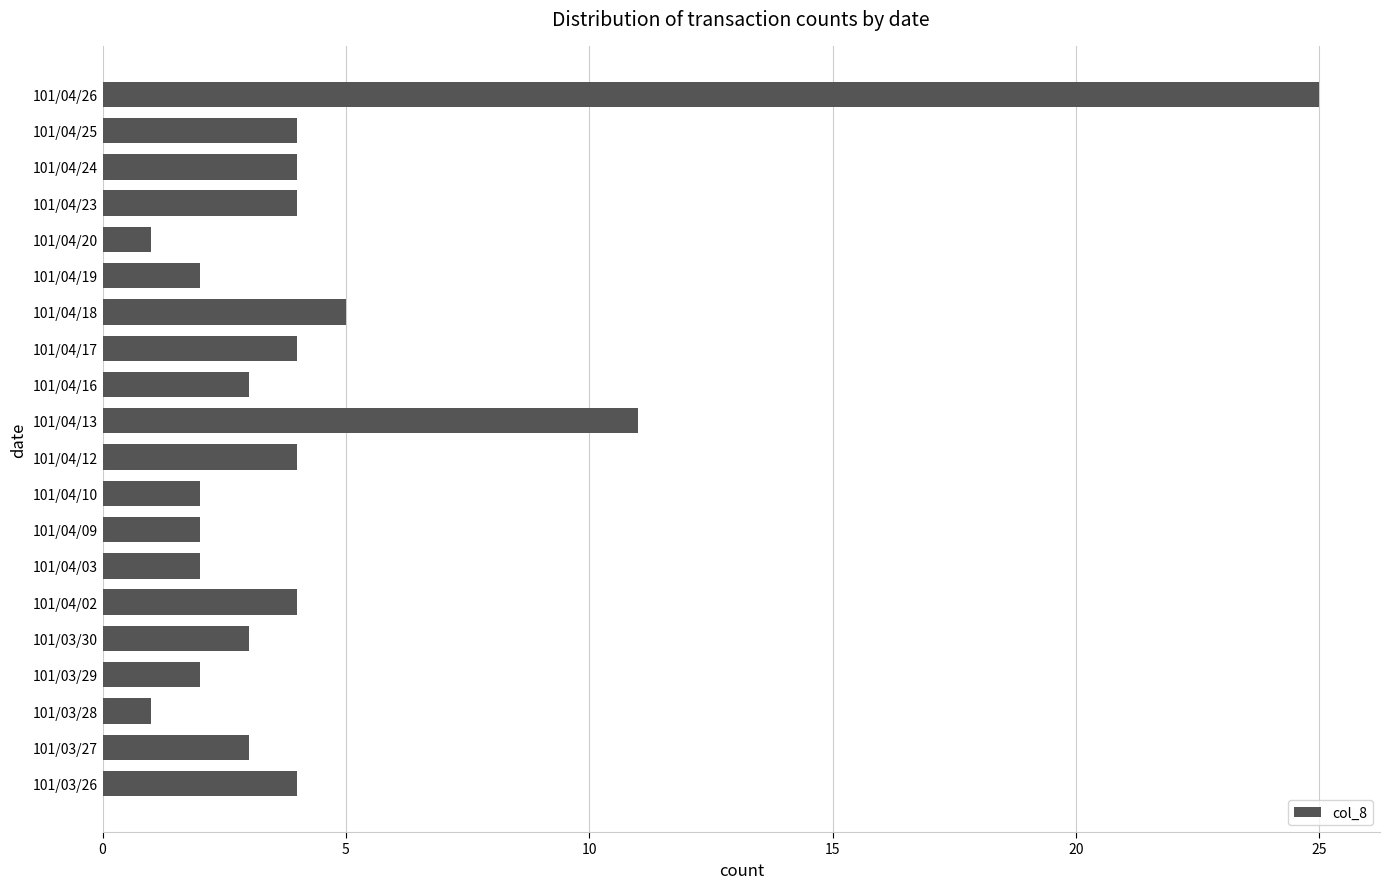

What is the difference between the maximum and minimum values?

24